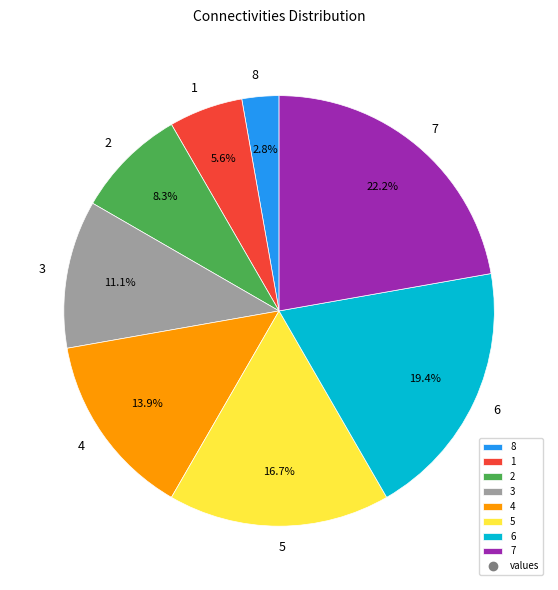

Which slice is the smallest?

8